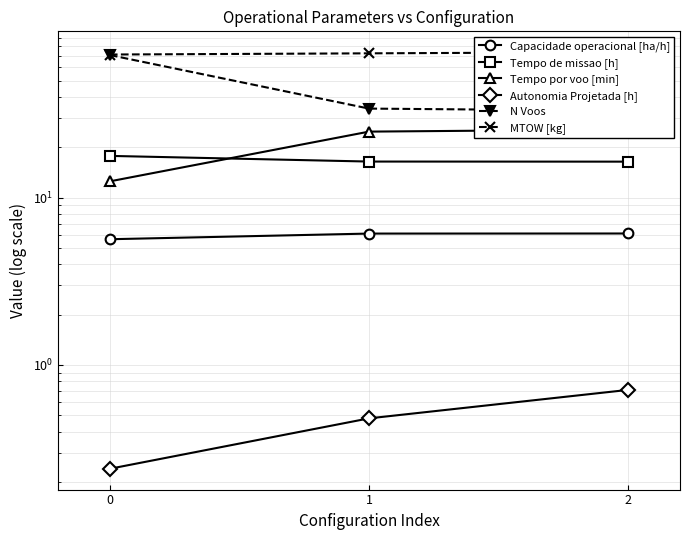

What are all the series names shown in the legend?

Capacidade operacional [ha/h], Tempo de missao [h], Tempo por voo [min], Autonomia Projetada [h], N Voos, MTOW [kg]